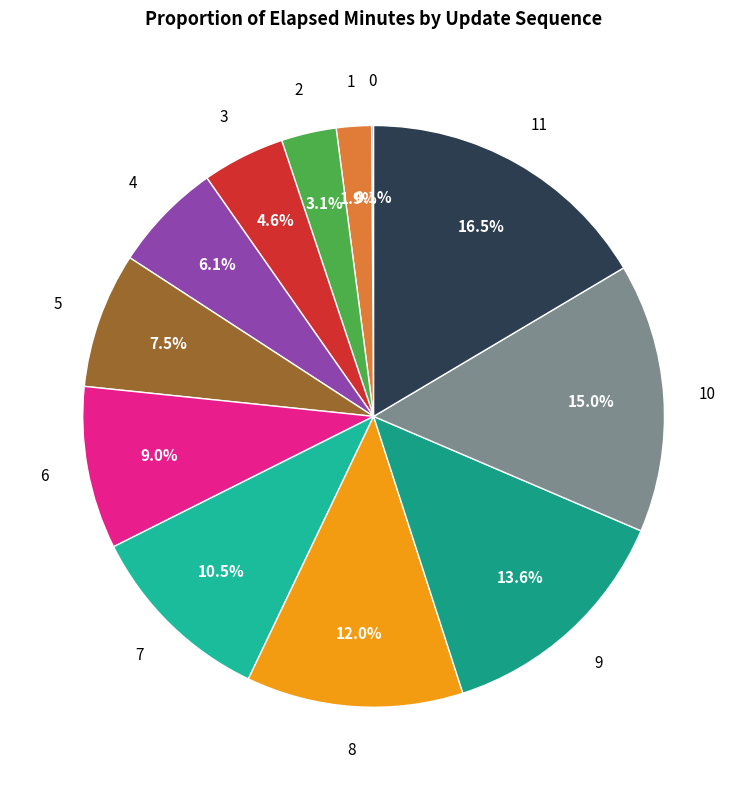

What portion of the pie excludes 3?

95.4%